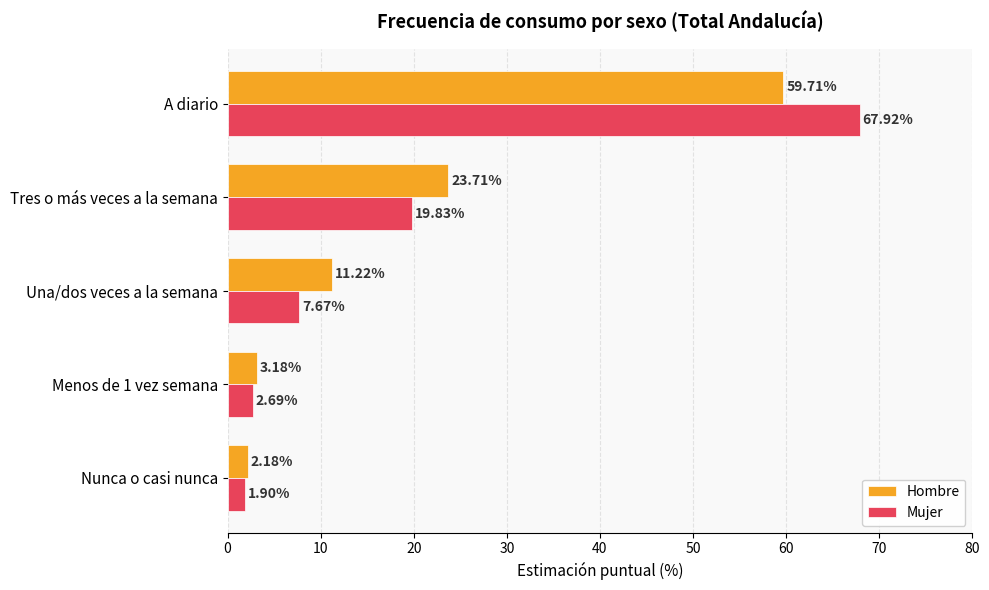

Which series has the largest range (max minus min)?

Mujer